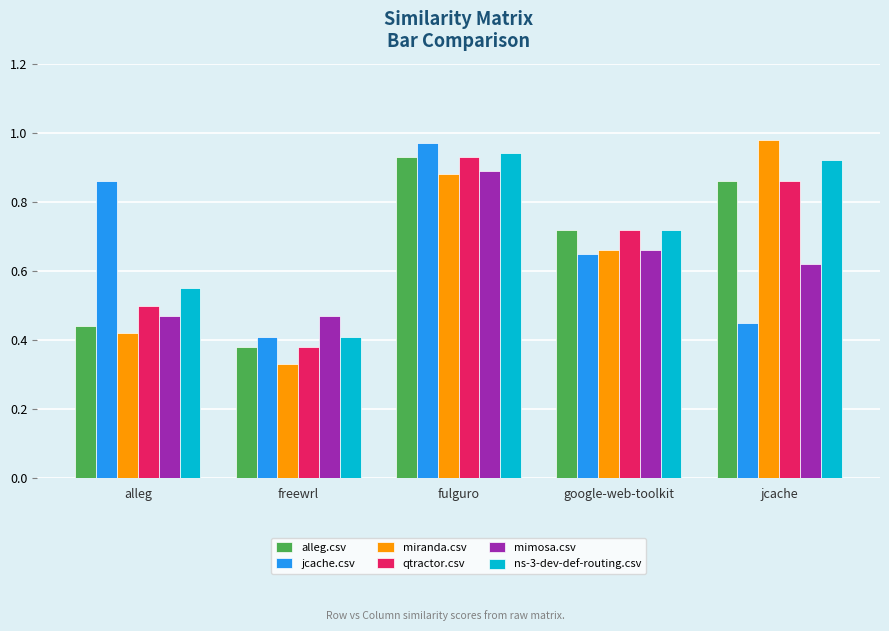

True or false: mimosa.csv has a value of 0.5 at alleg.

True